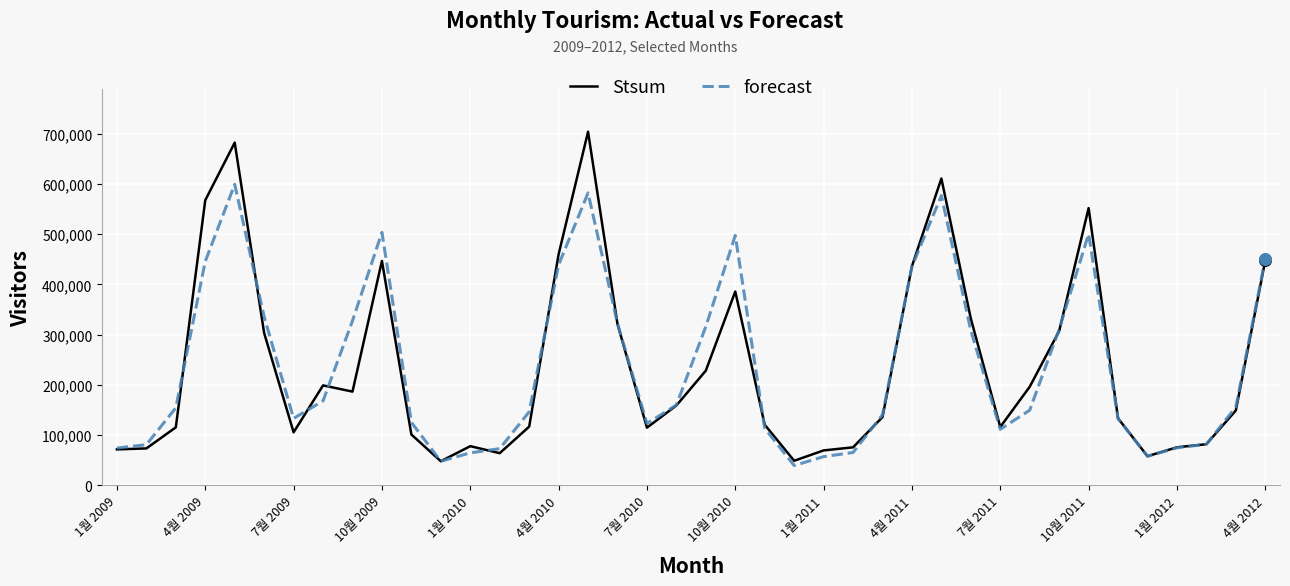

Which series has the largest range (max minus min)?

Stsum